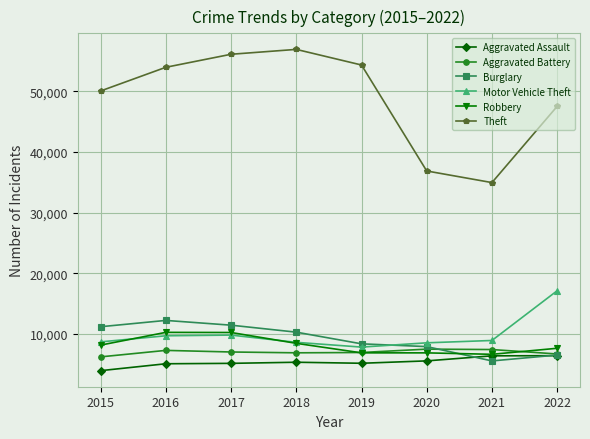

How many data points in Burglary are less than 10293?

4